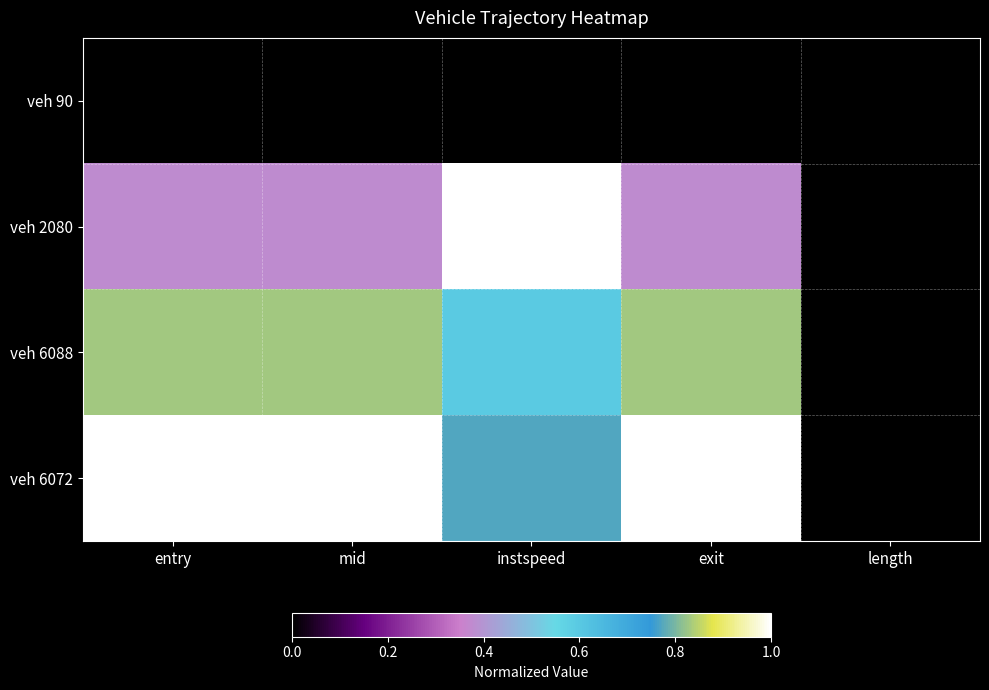

List the series in order of their peak value, lowest first.

veh 90, veh 6088, veh 2080, veh 6072